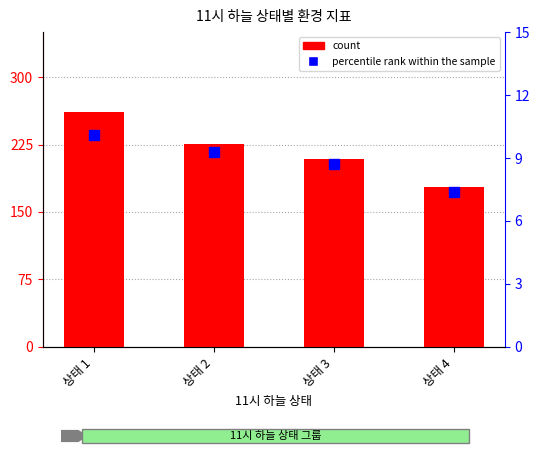

What is the difference between the maximum and minimum values in the count series?

83.5